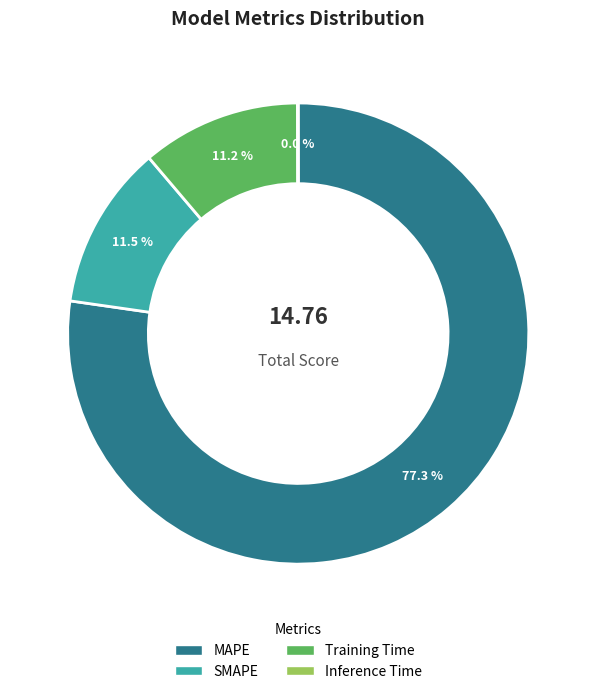

What is the ratio of the value at MAPE to the value at Training Time?

6.9